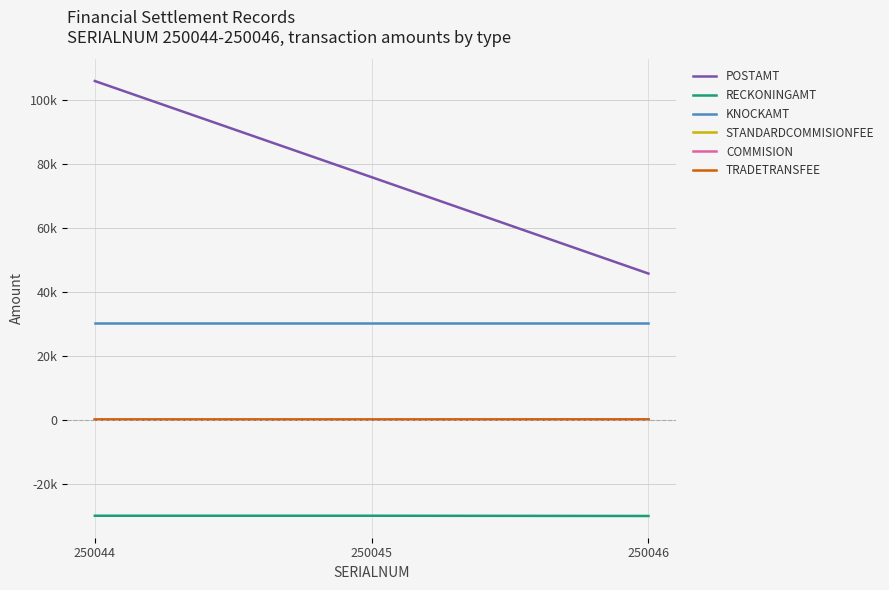

Which has a higher value, 250044 or 250045?

250044